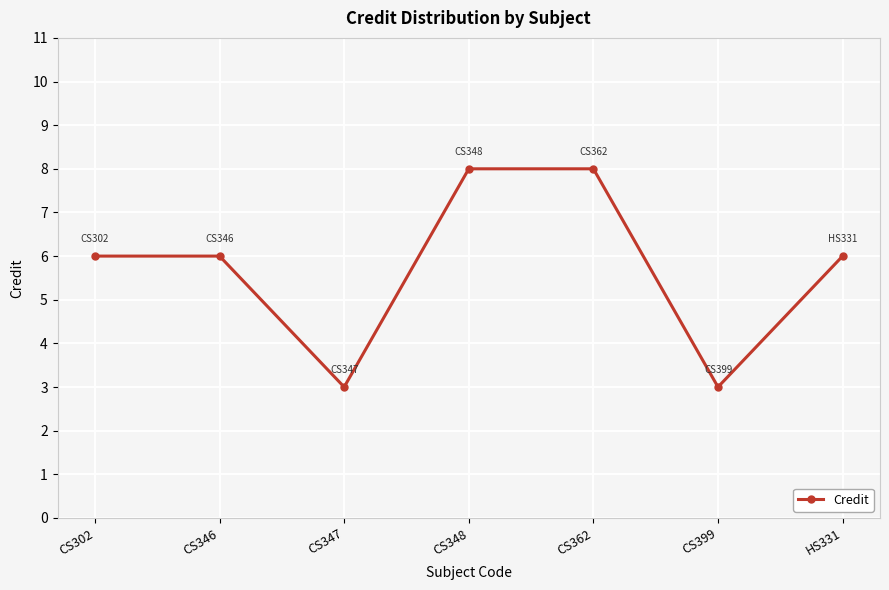

What is the difference between the maximum and minimum values?

5